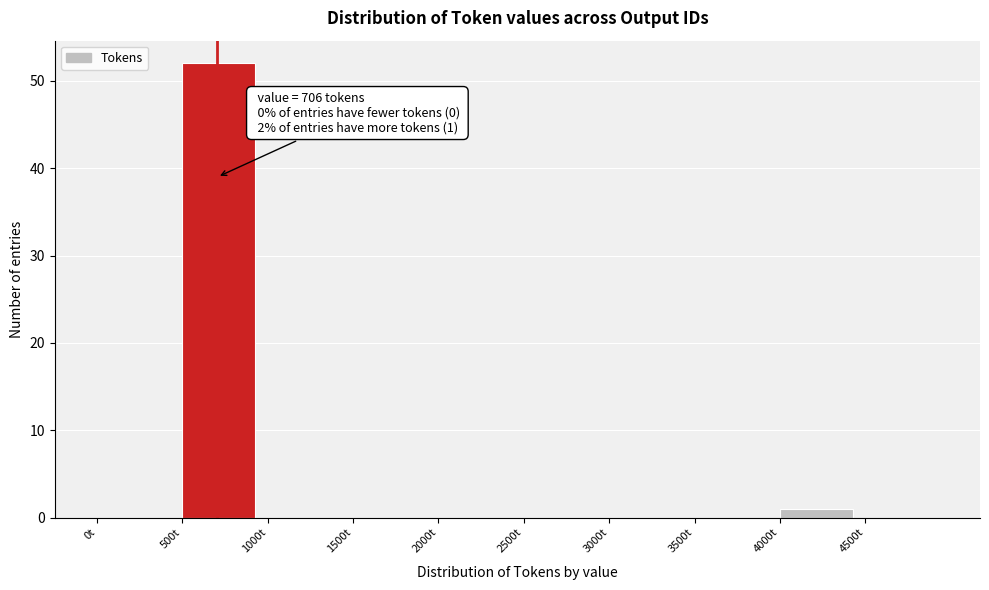

Over which range of the x-axis is the bar tallest?

500 to 1000